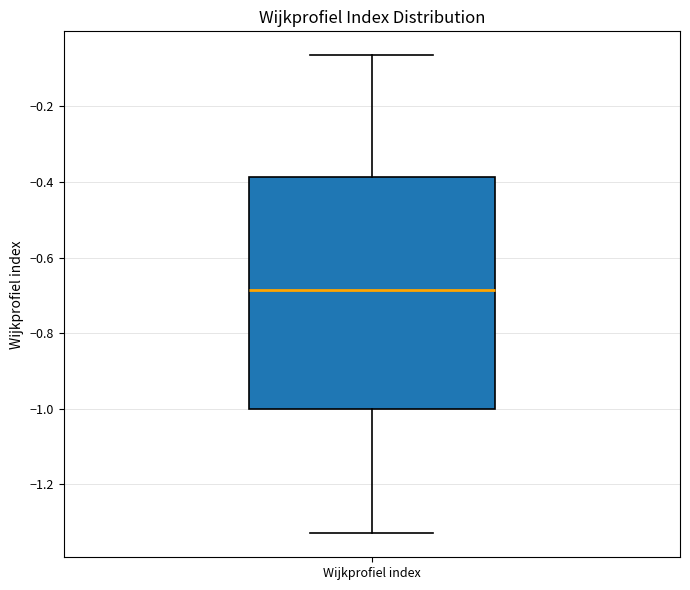

Read this box plot against the y-axis: the position of the median line, the range covered by the box, and the ends of both whiskers. The values are not printed on the chart, so give them approximately, as read against the axis.

median -0.68, box -1.00 to -0.38, whiskers -1.32 to -0.06